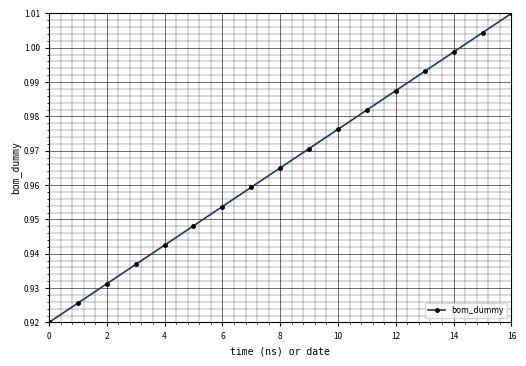

How many lines are shown in the chart?

1